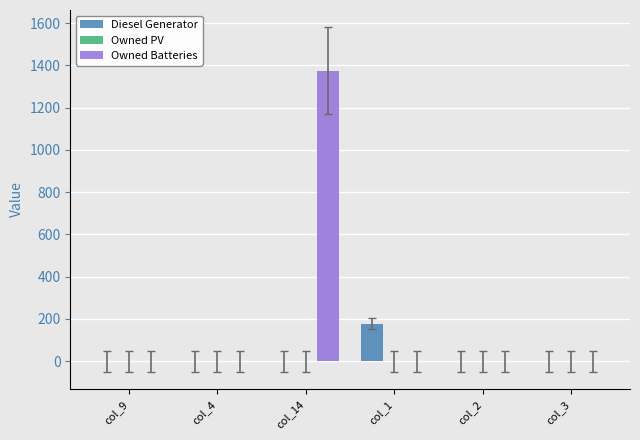

Are the bars grouped side by side (vs. stacked)?

Yes